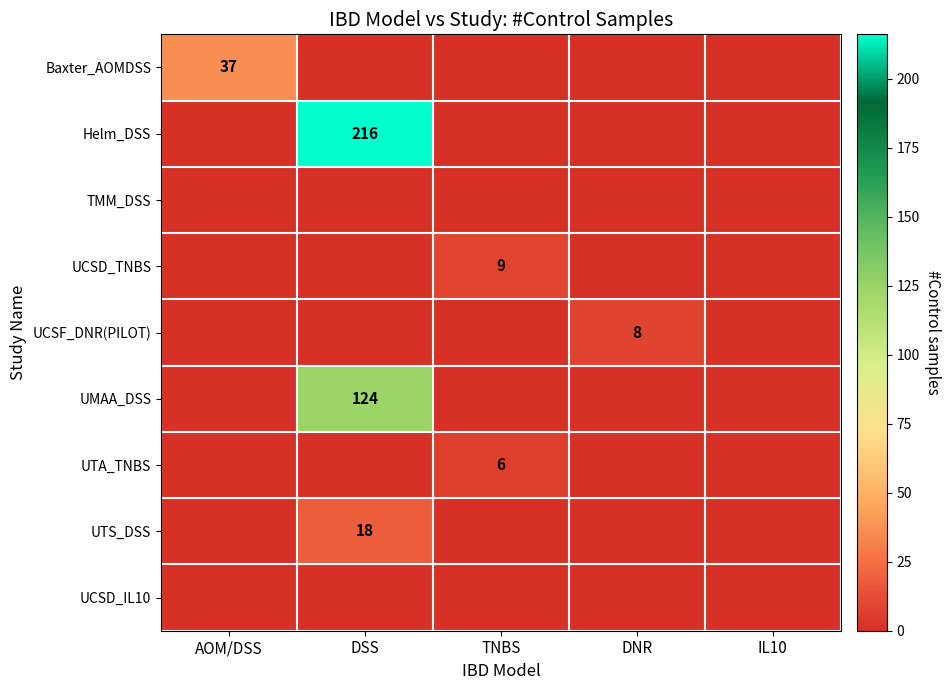

At IL10, list the series in order from smallest to largest.

Baxter_AOMDSS, Helm_DSS, TMM_DSS, UCSD_TNBS, UCSF_DNR(PILOT), UMAA_DSS, UTA_TNBS, UTS_DSS, UCSD_IL10